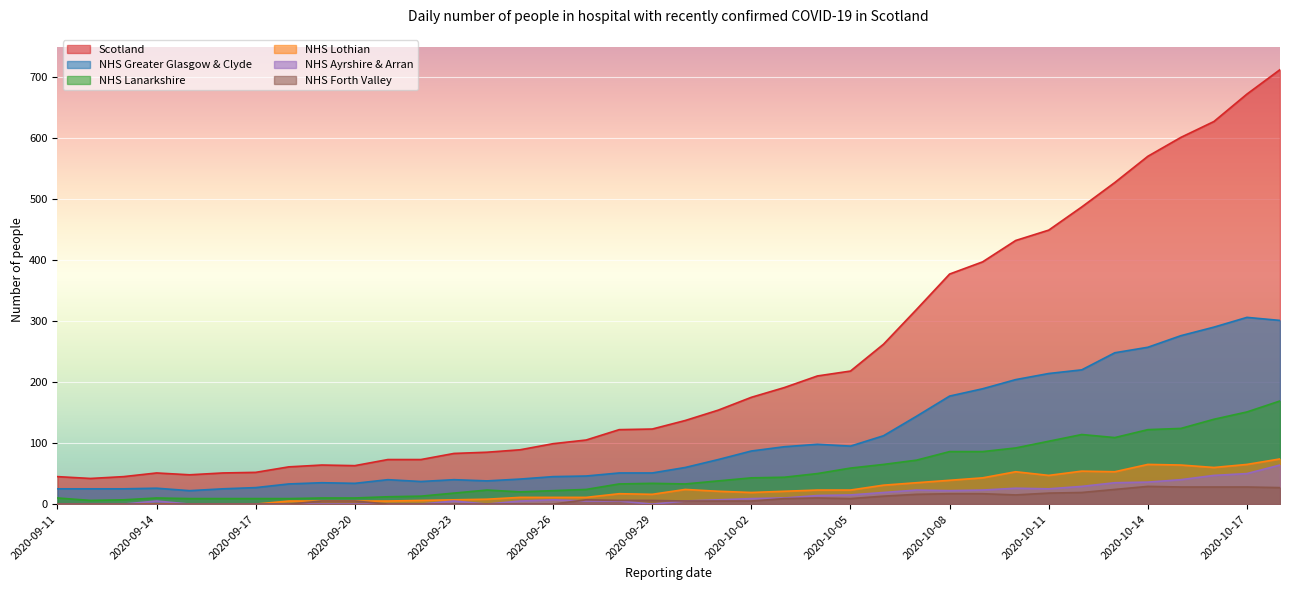

Where is NHS Lothian nearest to the value 37?

2020-10-07